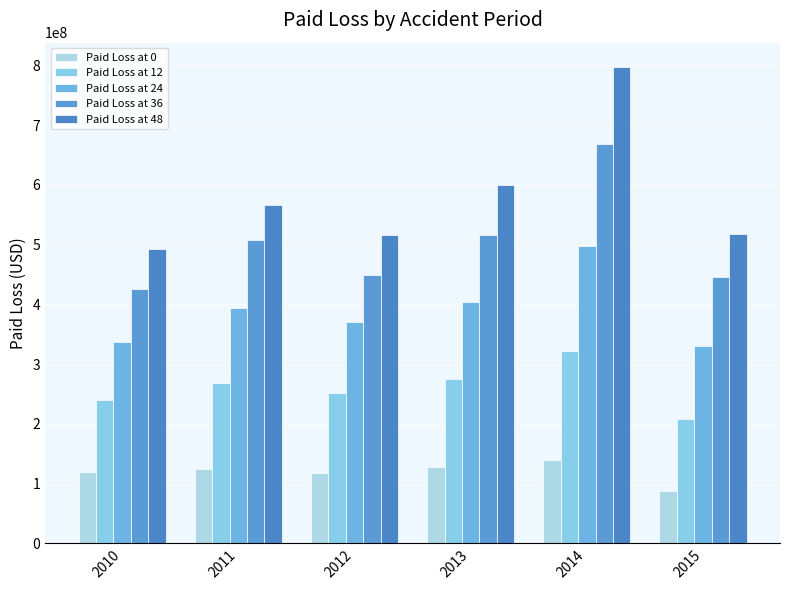

Where is Paid Loss at 48 nearest to the value 645352133?

2013